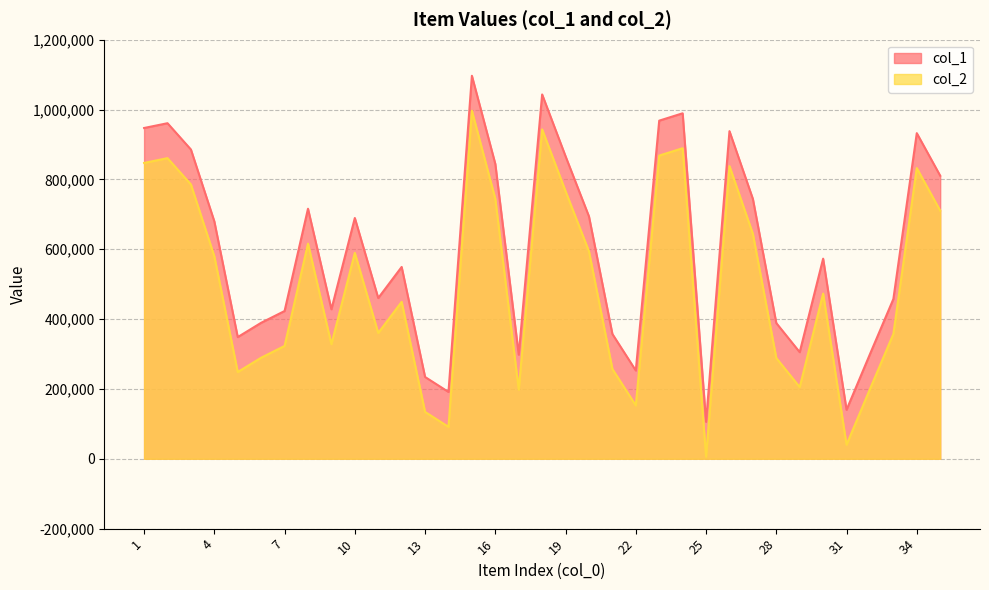

Is it true that col_2 equals 943268 at 18?

True